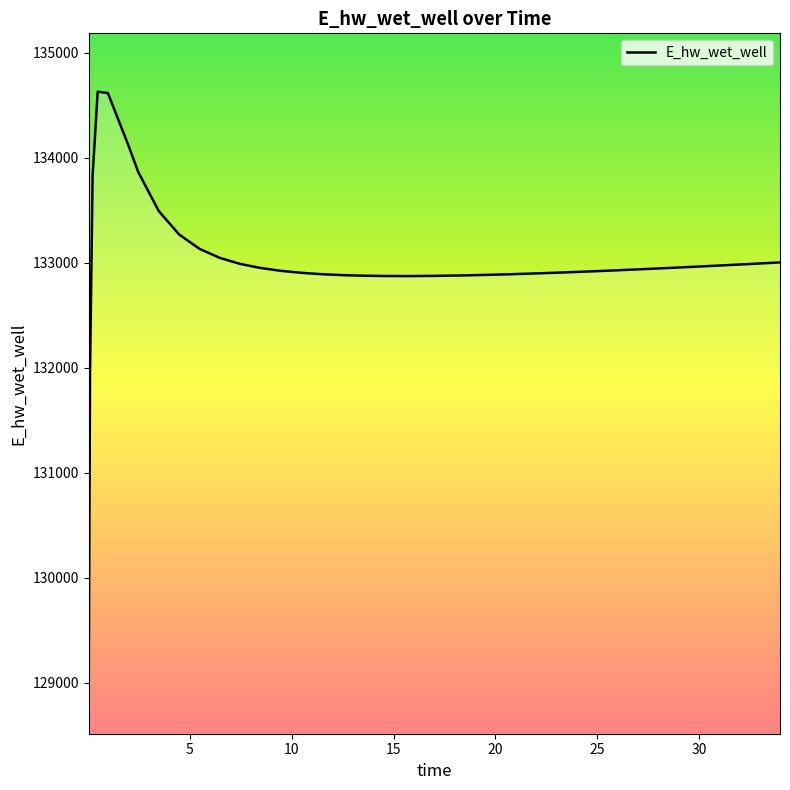

What is the maximum value shown in the chart?

134628.0